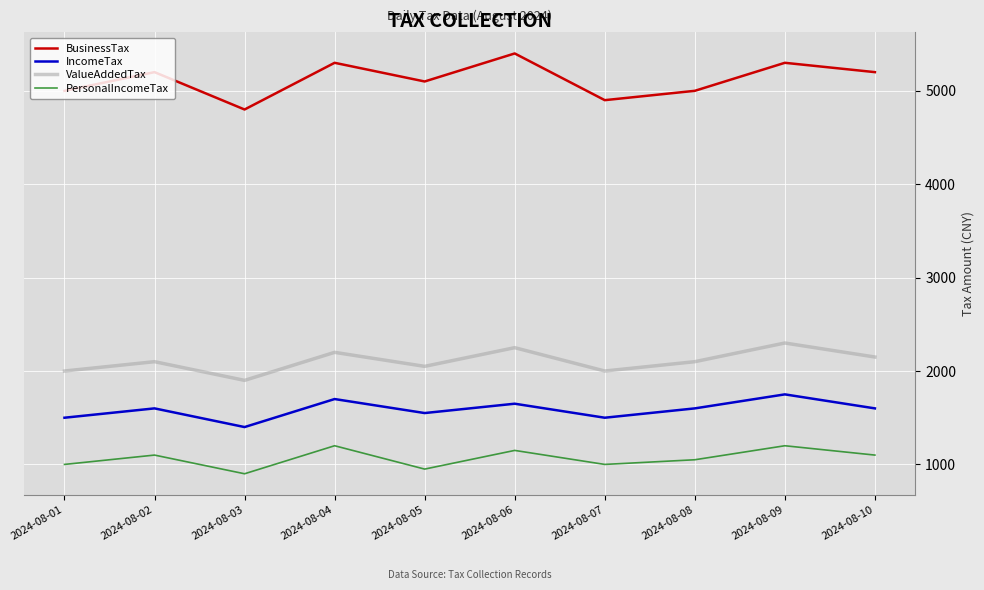

True or false: ValueAddedTax and PersonalIncomeTax cross at least once.

False